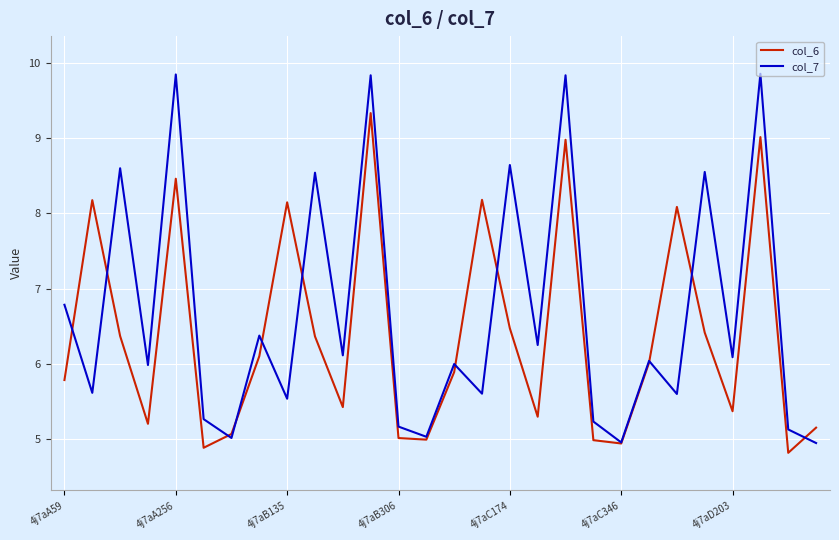

What is the highest value of the col_7 series?

9.9